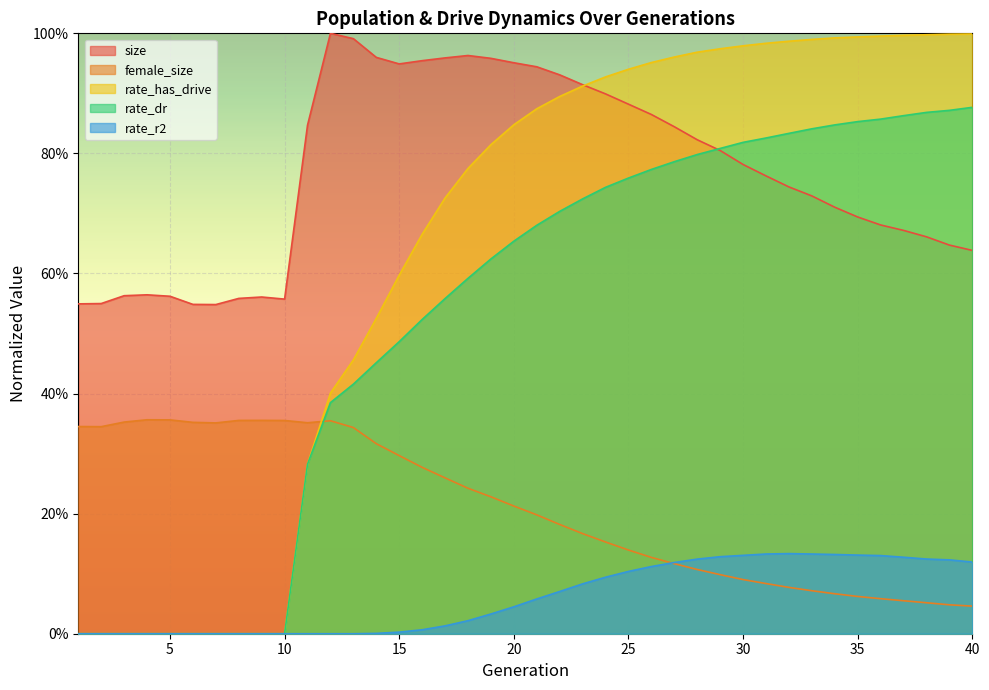

Reading left to right, transcribe all the data shown in this chart.

size: 0.5	0.5	0.6	0.6	0.6	0.5	0.5	0.6	0.6	0.6	0.8	1.0	1.0	1.0	0.9	1.0	1.0	1.0	1.0	1.0	0.9	0.9	0.9	0.9	0.9	0.9	0.8	0.8	0.8	0.8	0.8	0.7	0.7	0.7	0.7	0.7	0.7	0.7	0.6	0.6
female_size: 0.3	0.3	0.4	0.4	0.4	0.4	0.4	0.4	0.4	0.4	0.4	0.4	0.3	0.3	0.3	0.3	0.3	0.2	0.2	0.2	0.2	0.2	0.2	0.2	0.1	0.1	0.1	0.1	0.1	0.1	0.1	0.1	0.1	0.1	0.1	0.1	0.1	0.1	0.0	0.0
rate_has_drive: 0.0	0.0	0.0	0.0	0.0	0.0	0.0	0.0	0.0	0.0	0.3	0.4	0.5	0.5	0.6	0.7	0.7	0.8	0.8	0.8	0.9	0.9	0.9	0.9	0.9	1.0	1.0	1.0	1.0	1.0	1.0	1.0	1.0	1.0	1.0	1.0	1.0	1.0	1.0	1.0
rate_dr: 0.0	0.0	0.0	0.0	0.0	0.0	0.0	0.0	0.0	0.0	0.3	0.4	0.4	0.5	0.5	0.5	0.6	0.6	0.6	0.7	0.7	0.7	0.7	0.7	0.8	0.8	0.8	0.8	0.8	0.8	0.8	0.8	0.8	0.8	0.9	0.9	0.9	0.9	0.9	0.9
rate_r2: 0.0	0.0	0.0	0.0	0.0	0.0	0.0	0.0	0.0	0.0	0.0	0.0	0.0	0.0	0.0	0.0	0.0	0.0	0.0	0.0	0.1	0.1	0.1	0.1	0.1	0.1	0.1	0.1	0.1	0.1	0.1	0.1	0.1	0.1	0.1	0.1	0.1	0.1	0.1	0.1